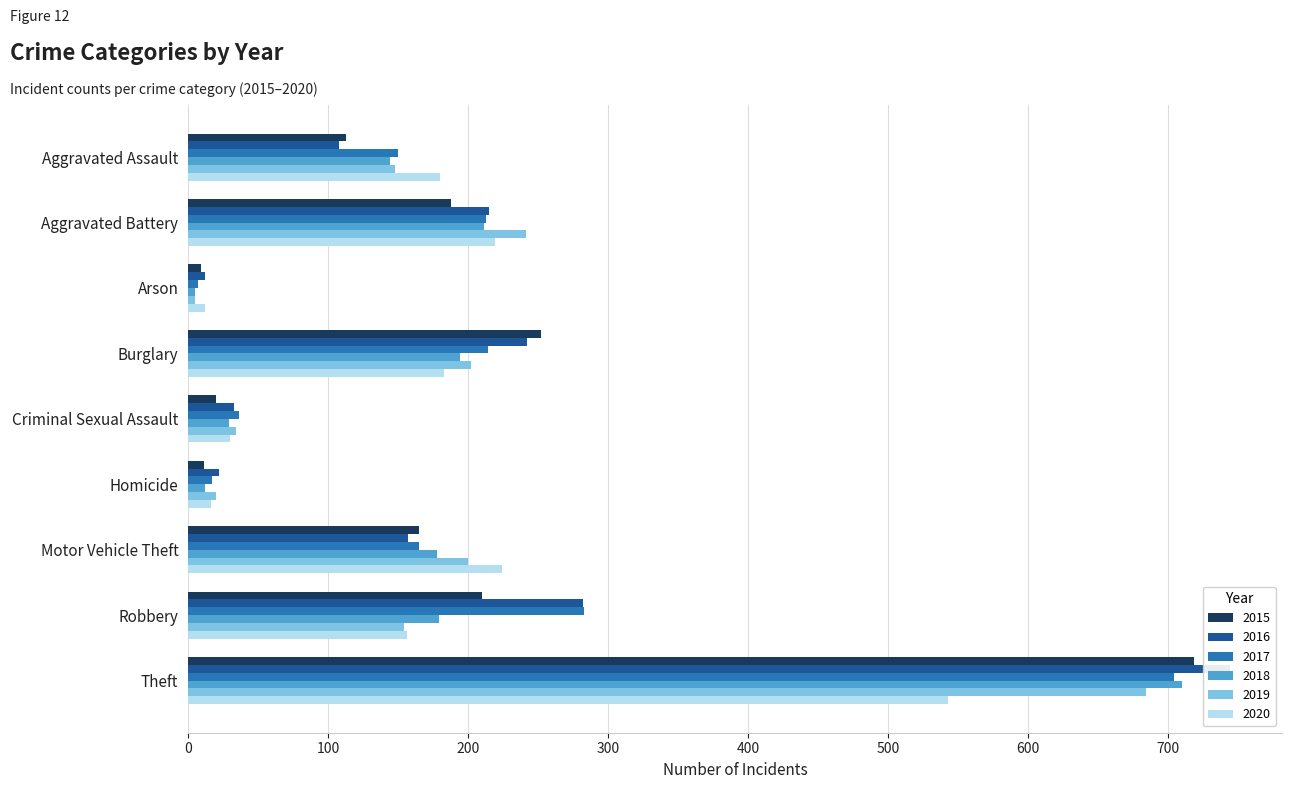

What is the maximum value for 2018?

710